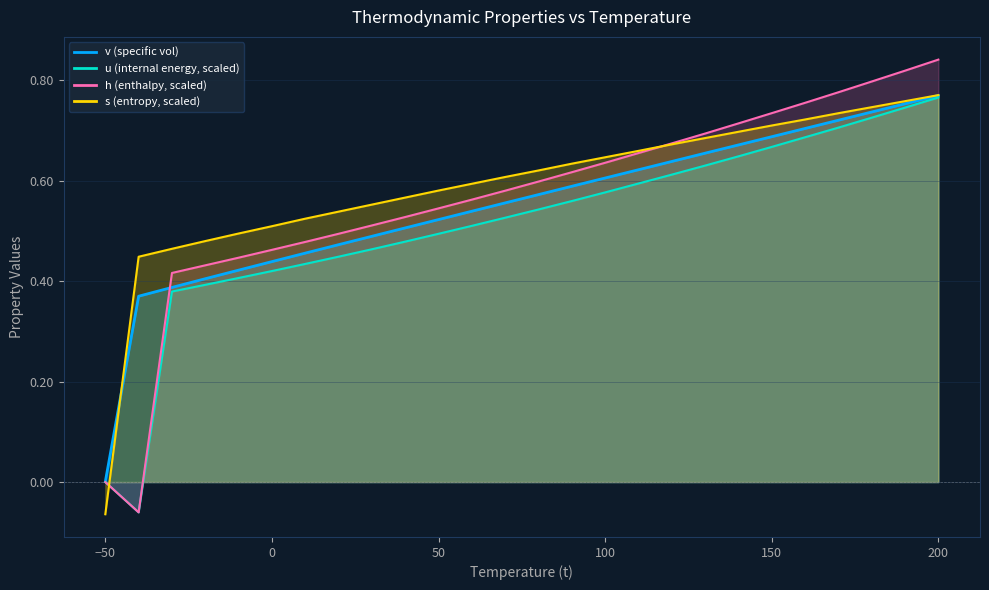

How many lines are shown in the chart?

4